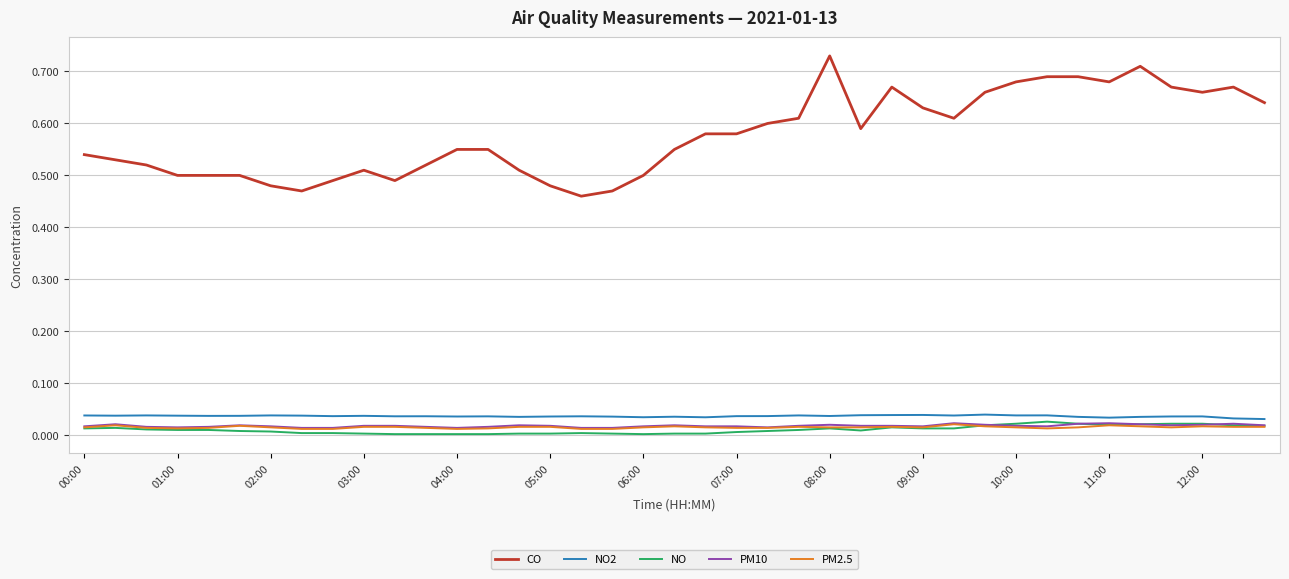

Which series has the widest spread of values?

CO